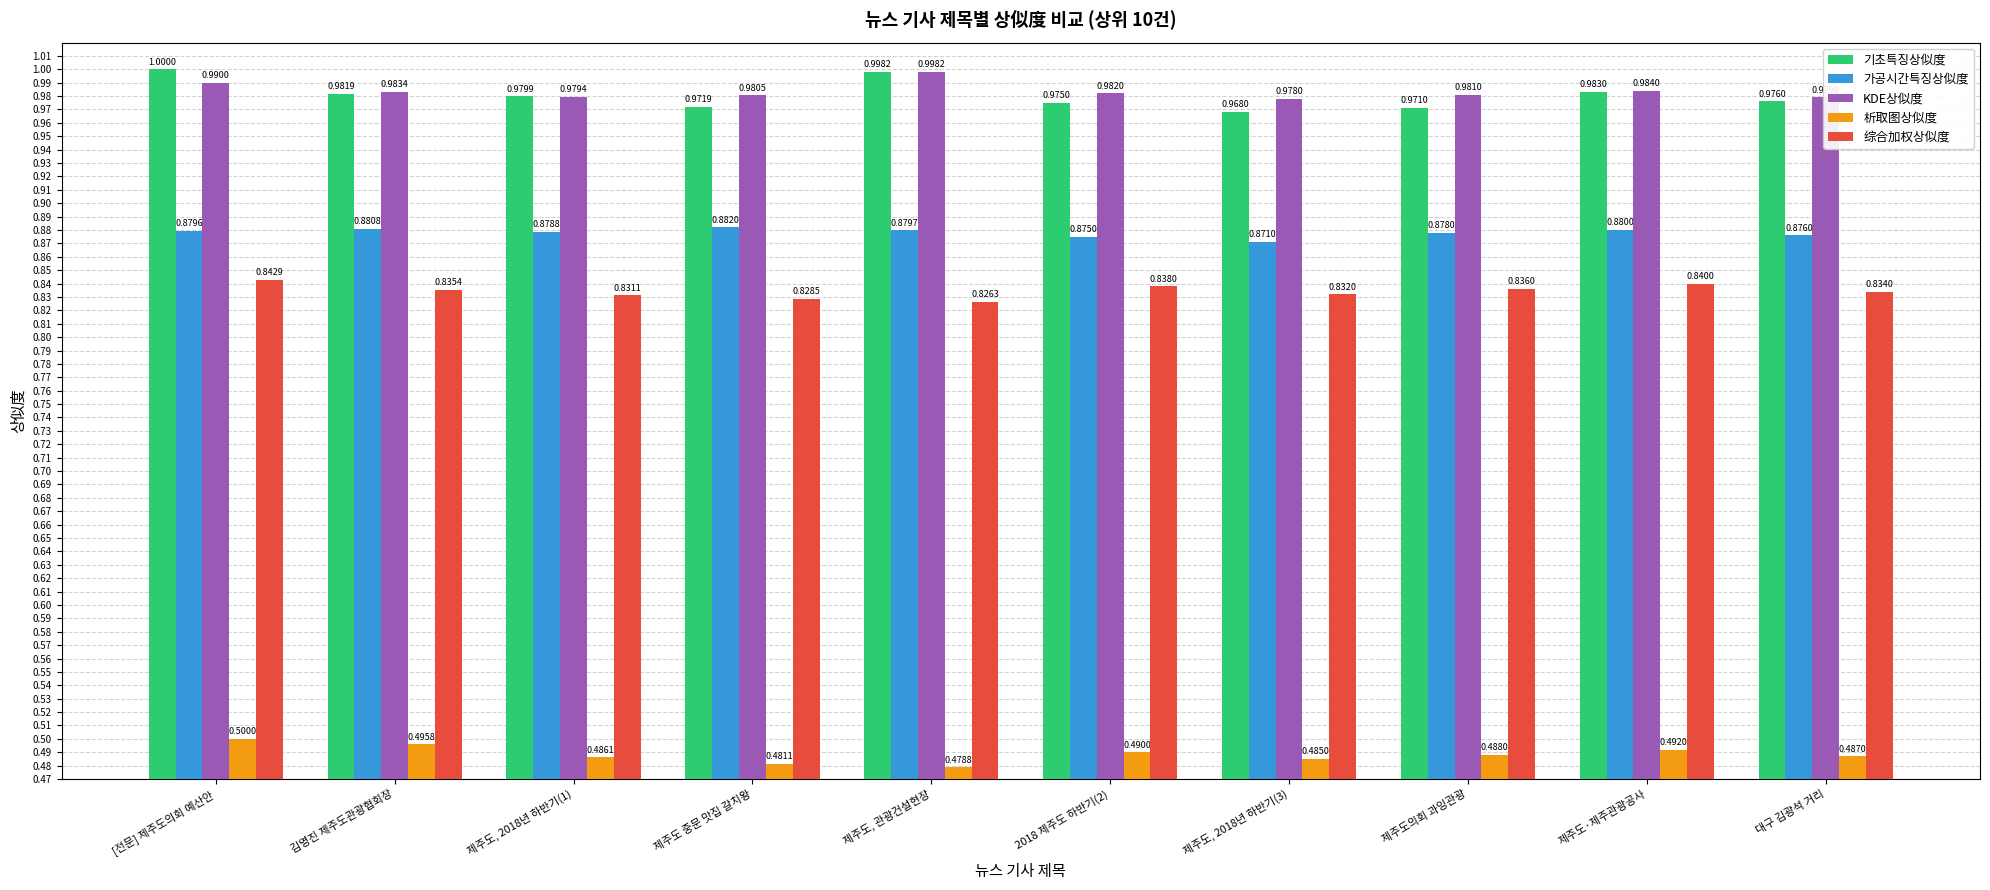

What is the sum of the 综合加权상似度 values at 제주도, 관광건설현장 and 제주도의회 과잉관광?

1.7